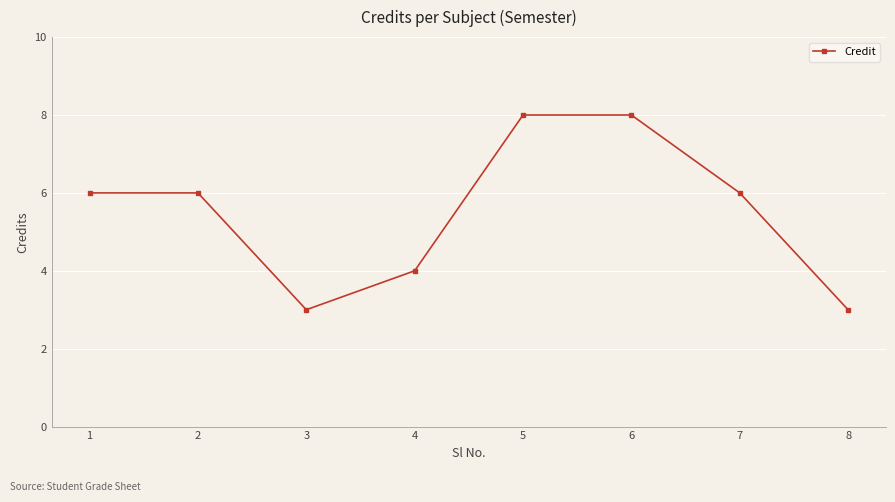

What is the change in value from 3 to 6?

+5